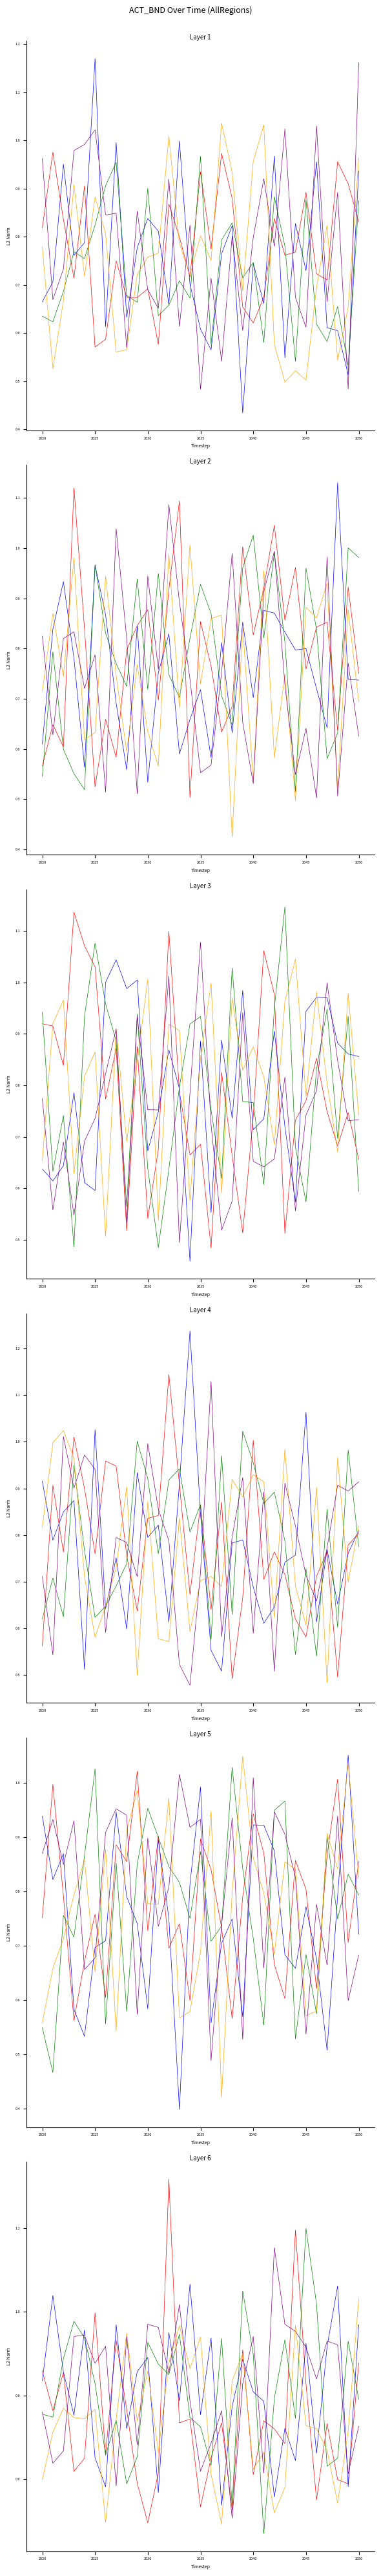

The value of Head 3 at 2055 is 0.3. True or false?

False